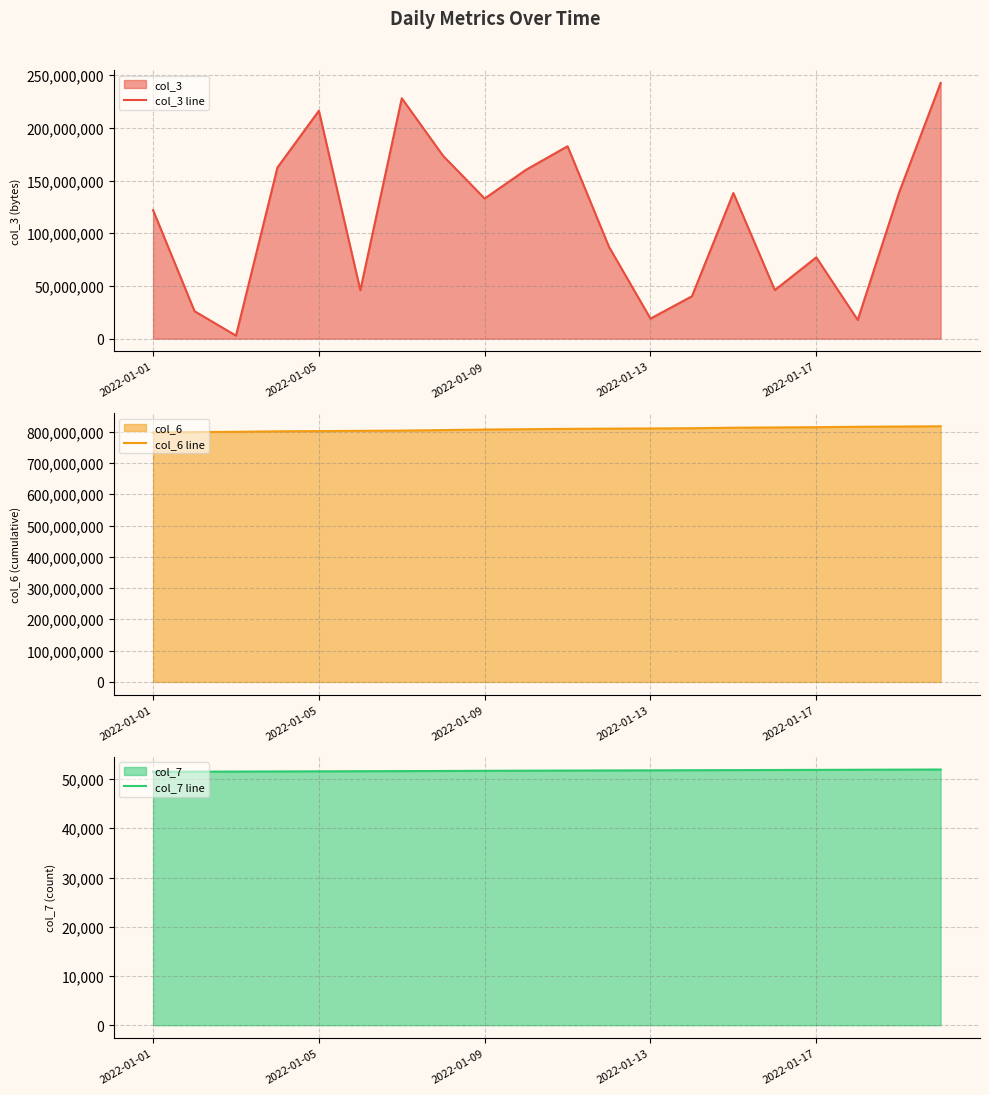

What is the maximum value for col_3 line?

242560024